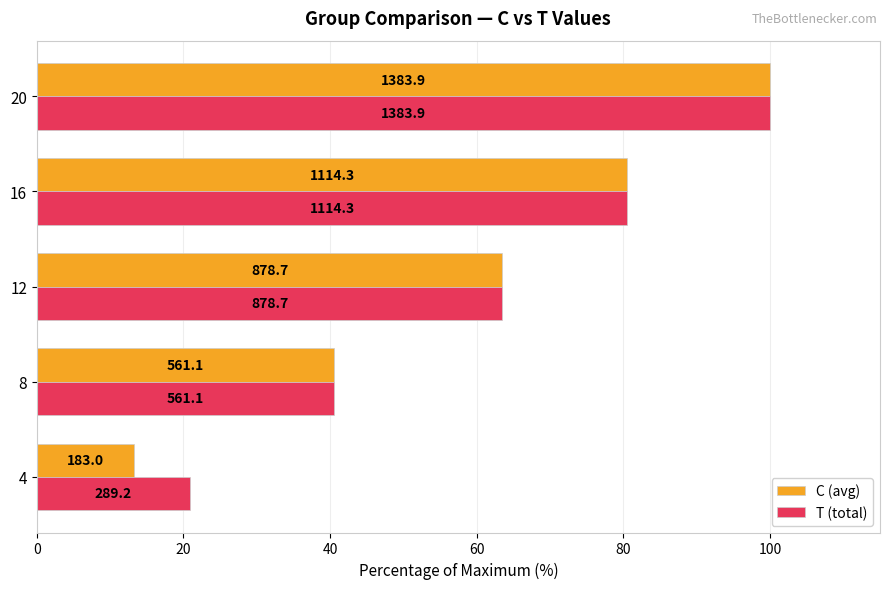

What are all the series names shown in the legend?

C (avg), T (total)